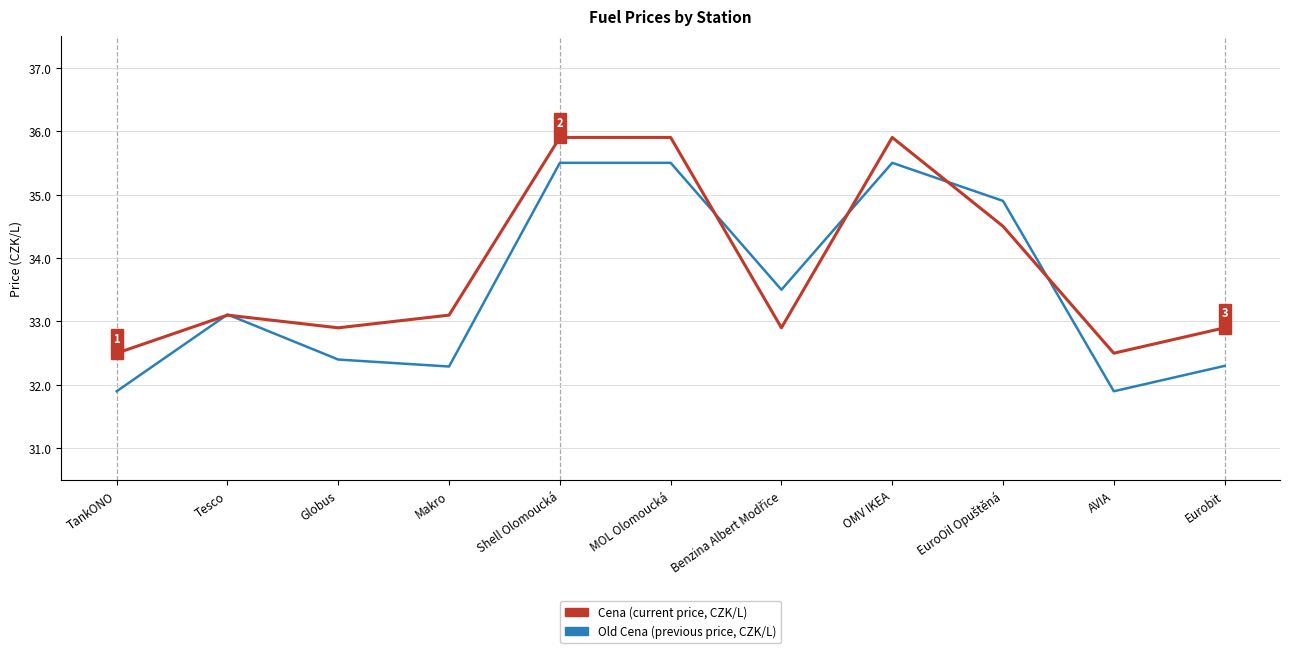

What is the smallest value displayed?

31.9